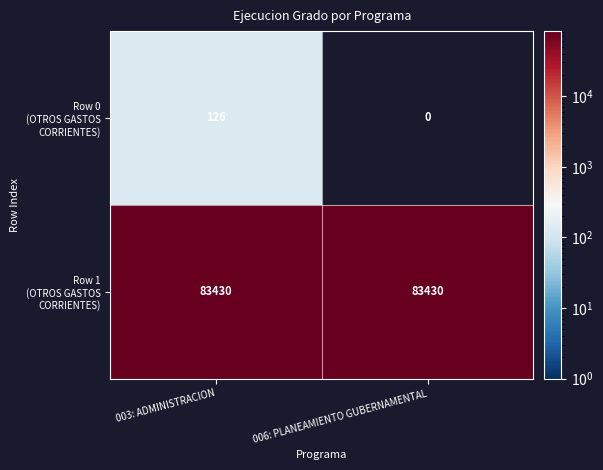

At which category does the chart reach its minimum across all series?

006: PLANEAMIENTO GUBERNAMENTAL